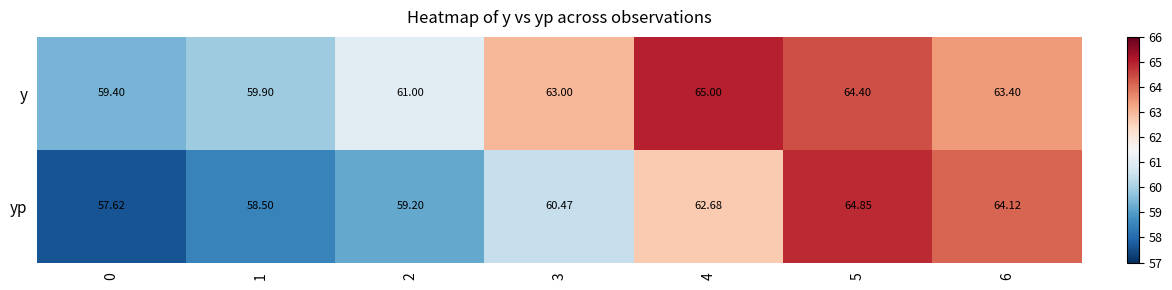

Rank the series by their average value, from lowest to highest.

yp, y